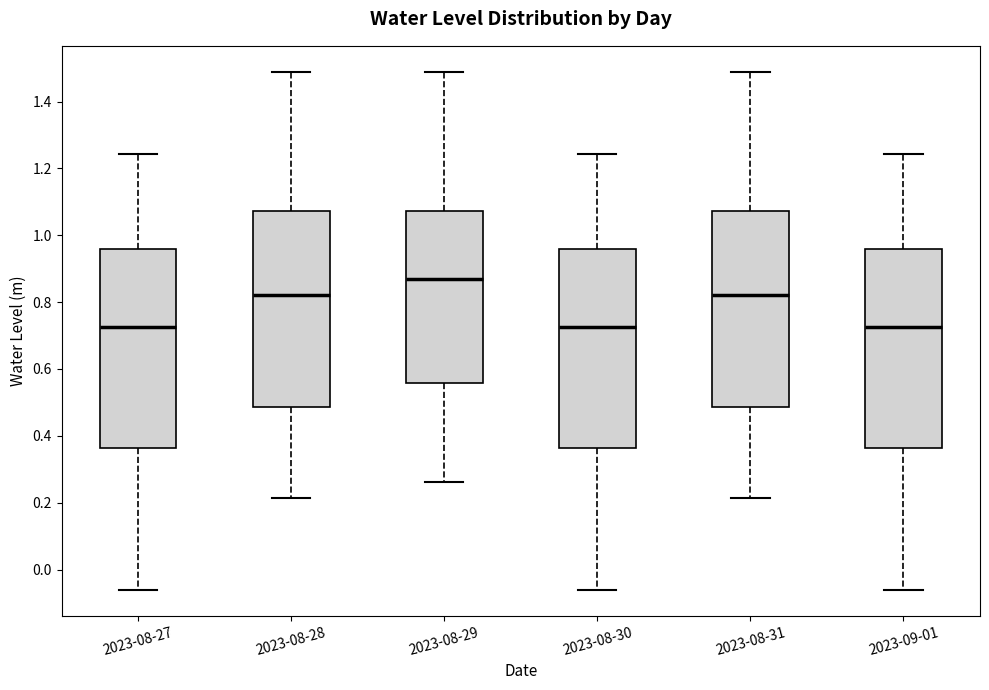

Which box has the highest median line?

2023-08-29